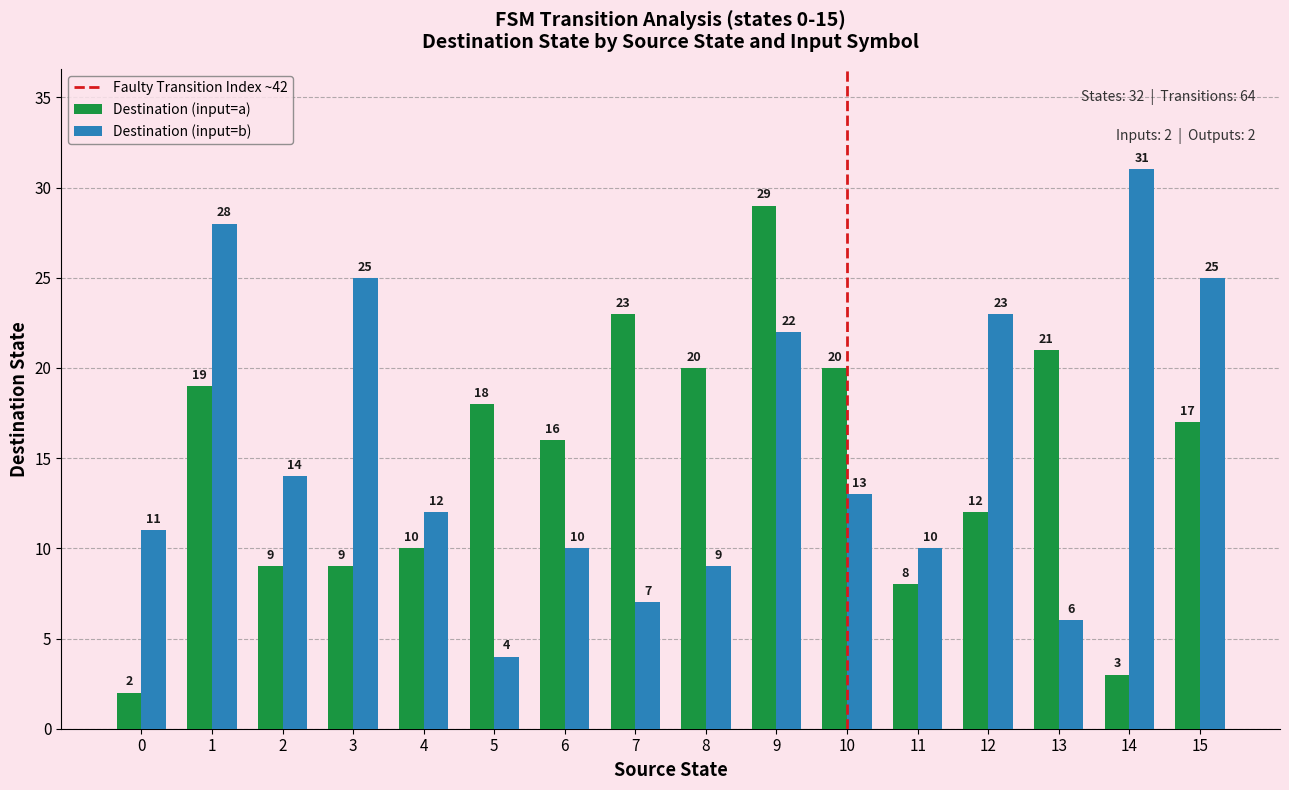

The value of Destination (input=a) at 1 is 4. True or false?

False